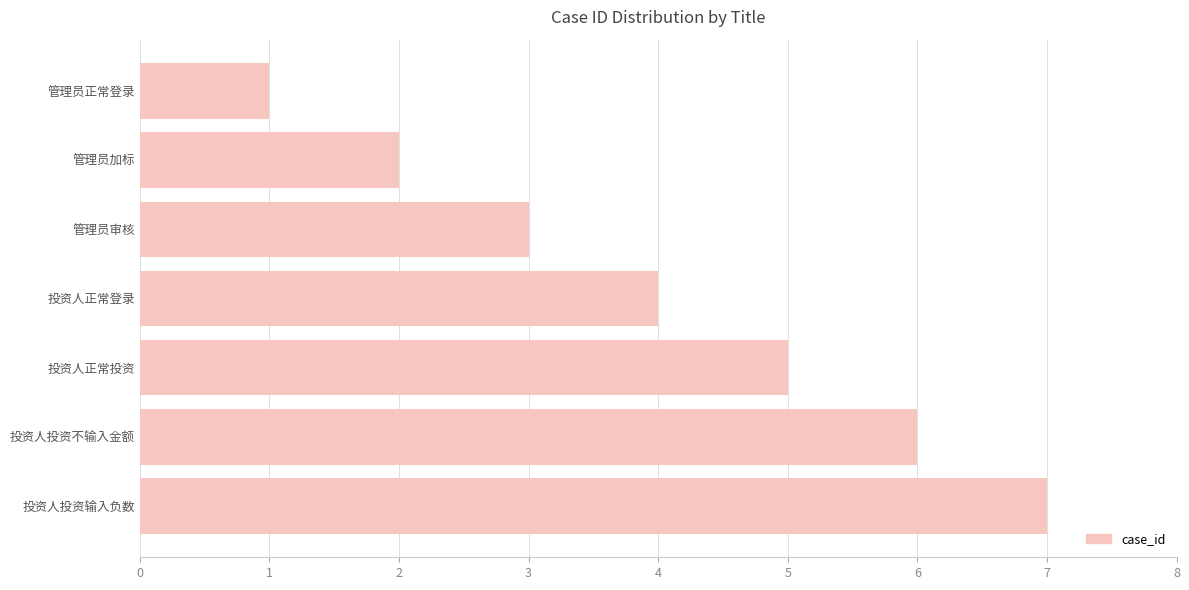

What value does the data have at 管理员审核?

3